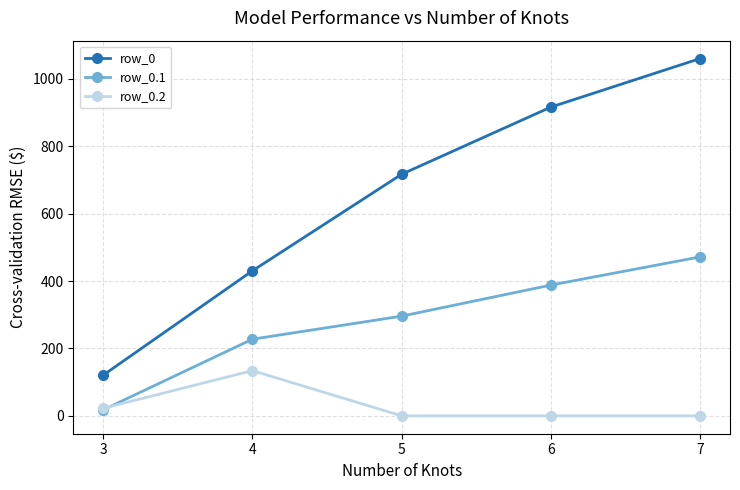

What is the total value across all series at 7?

1532.0